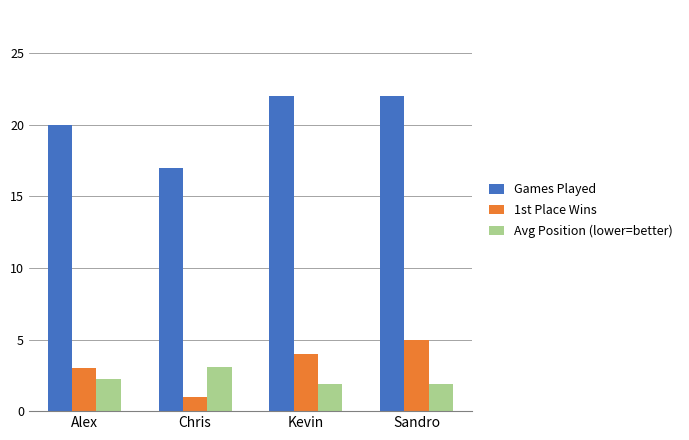

Does the chart contain stacked bars?

No